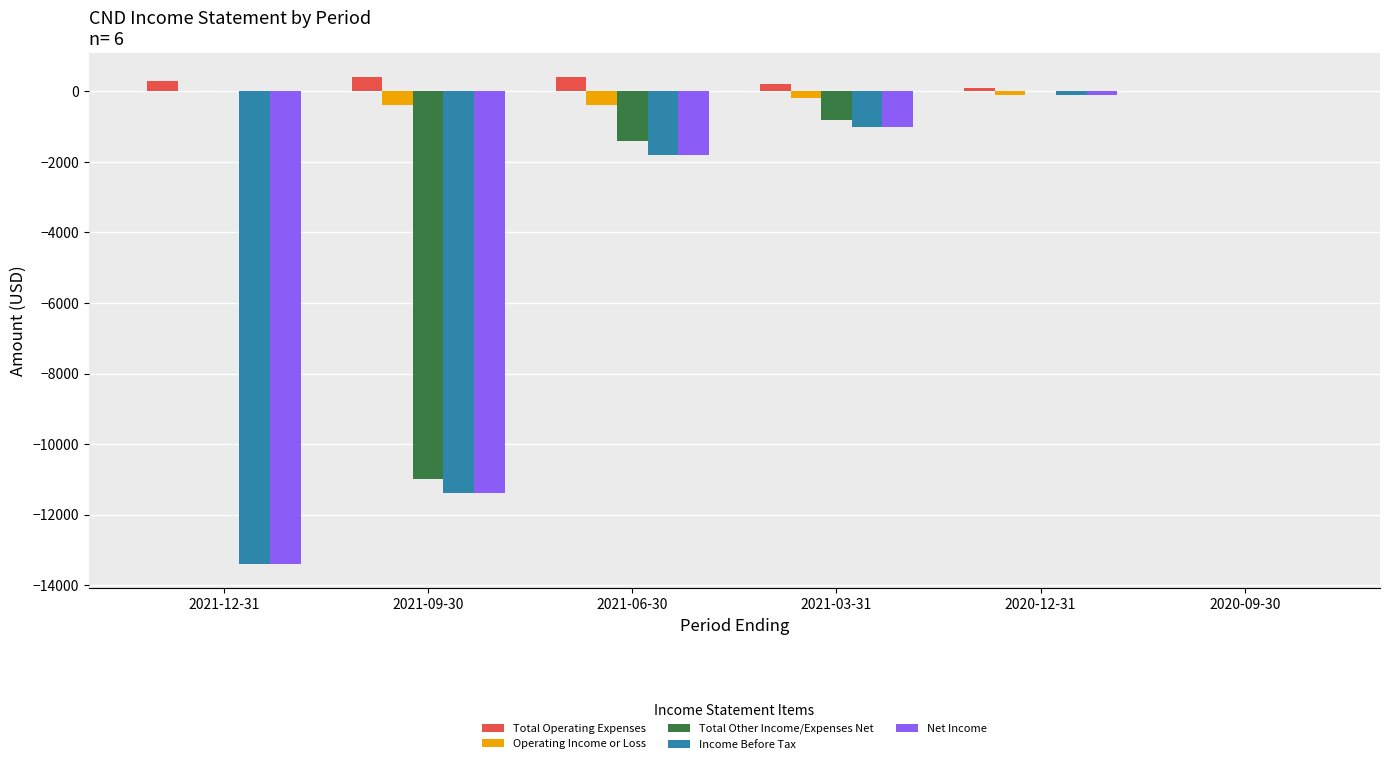

The value of Total Other Income/Expenses Net at 2021-06-30 is -473. True or false?

False